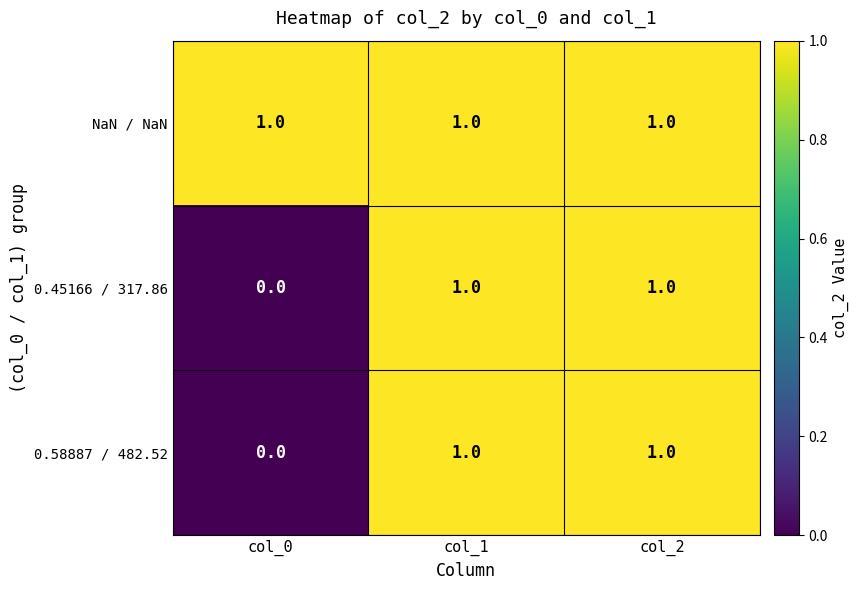

At which label is 0.45166 / 317.86 closest to 0?

col_0